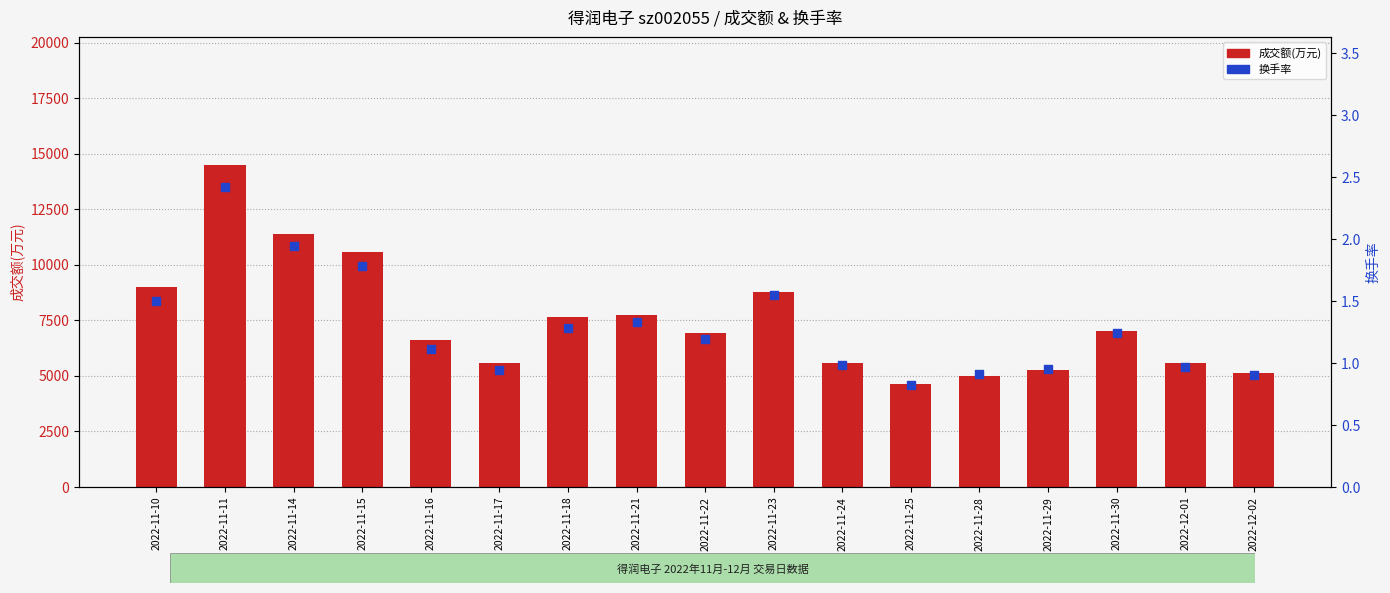

What are all the series names shown in the legend?

成交额(万元), 换手率